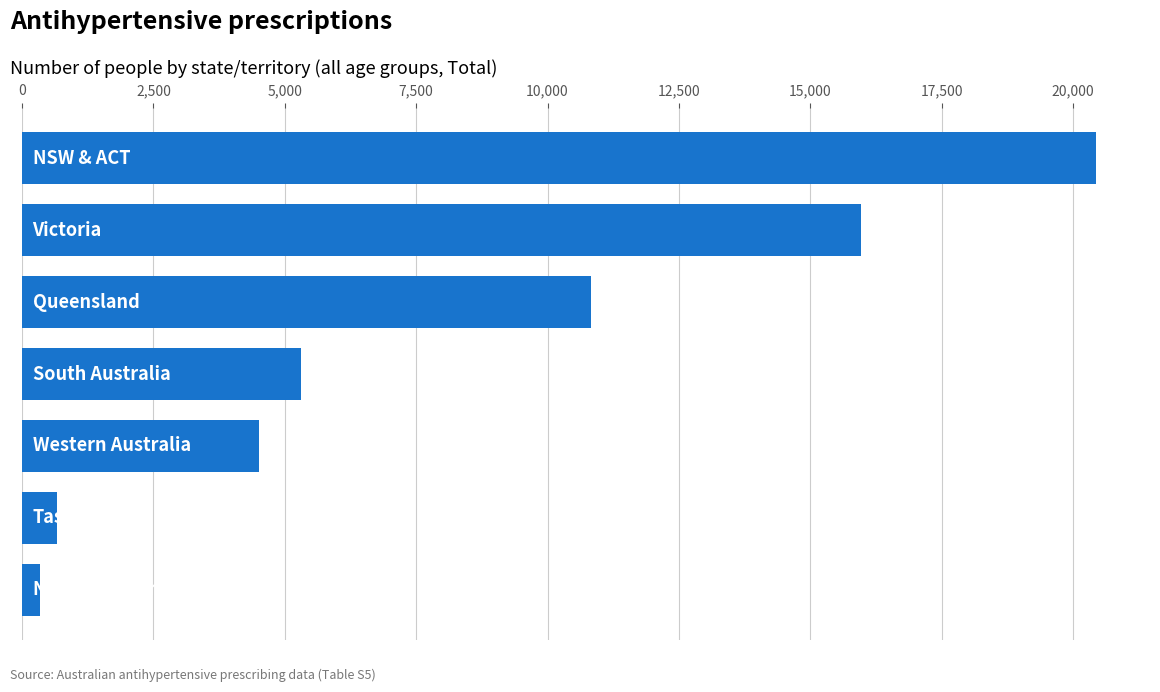

What is the average value?

8290